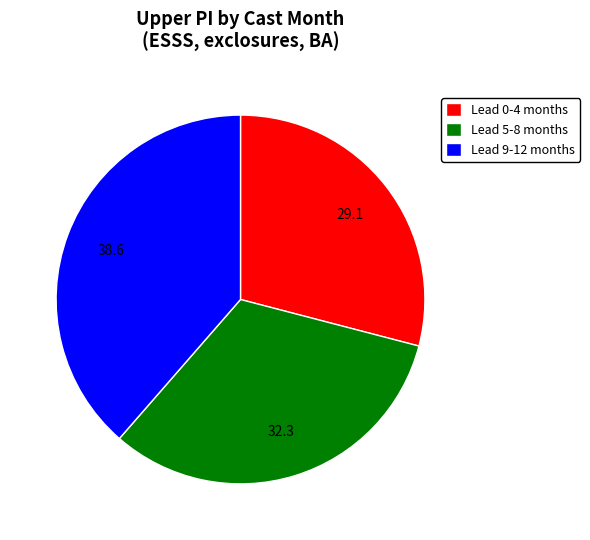

Approximately how many times larger is the value at Lead 9-12 months compared to Lead 5-8 months?

1.2